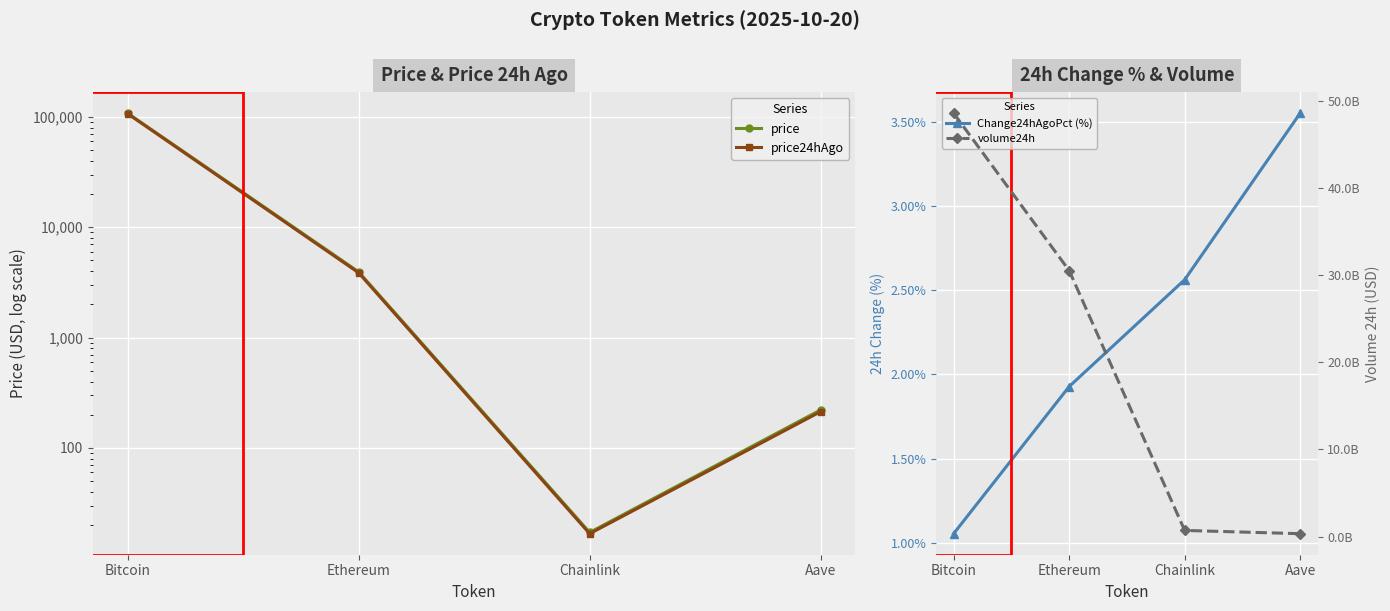

What is the minimum value shown in the chart?

1.1